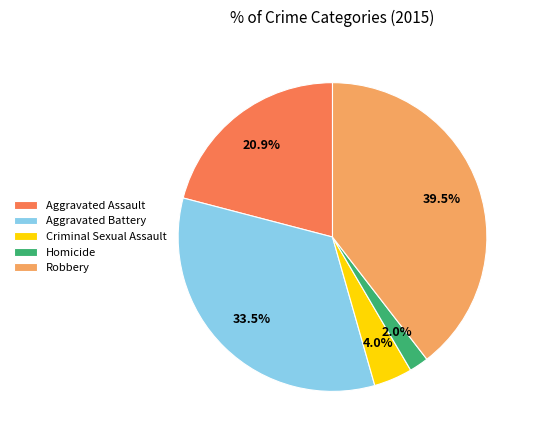

Between Aggravated Assault and Robbery, which is larger?

Robbery